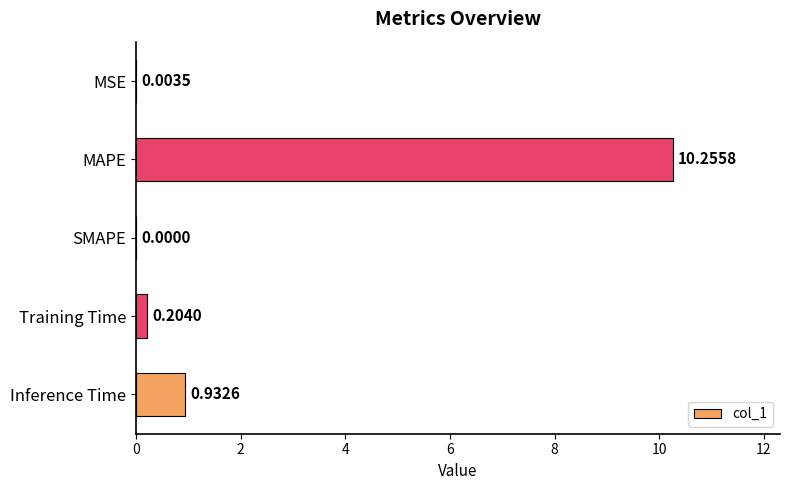

What is the change in value from MSE to Inference Time?

+0.9